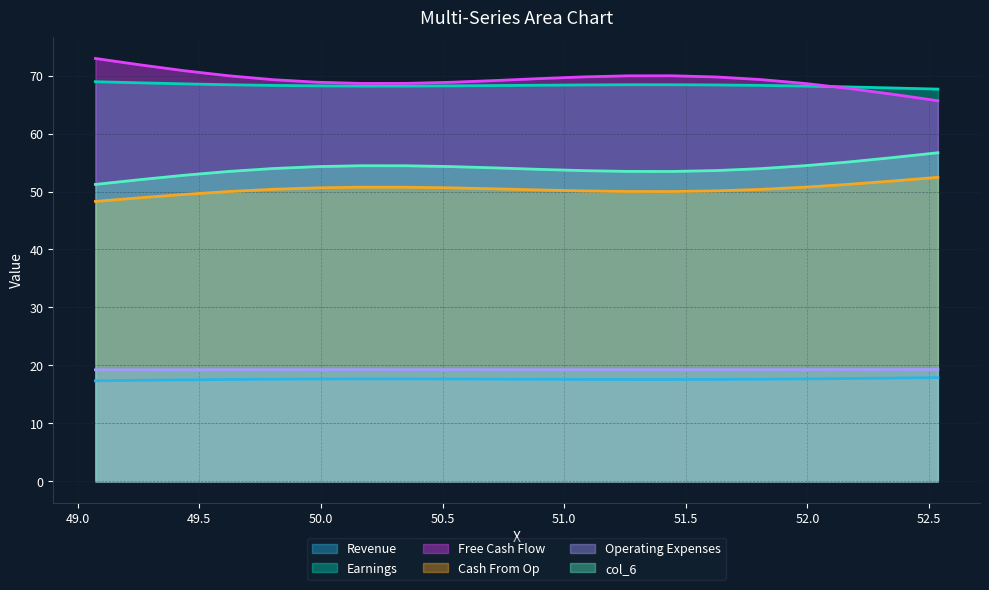

What is the maximum value shown in the chart?

73.0